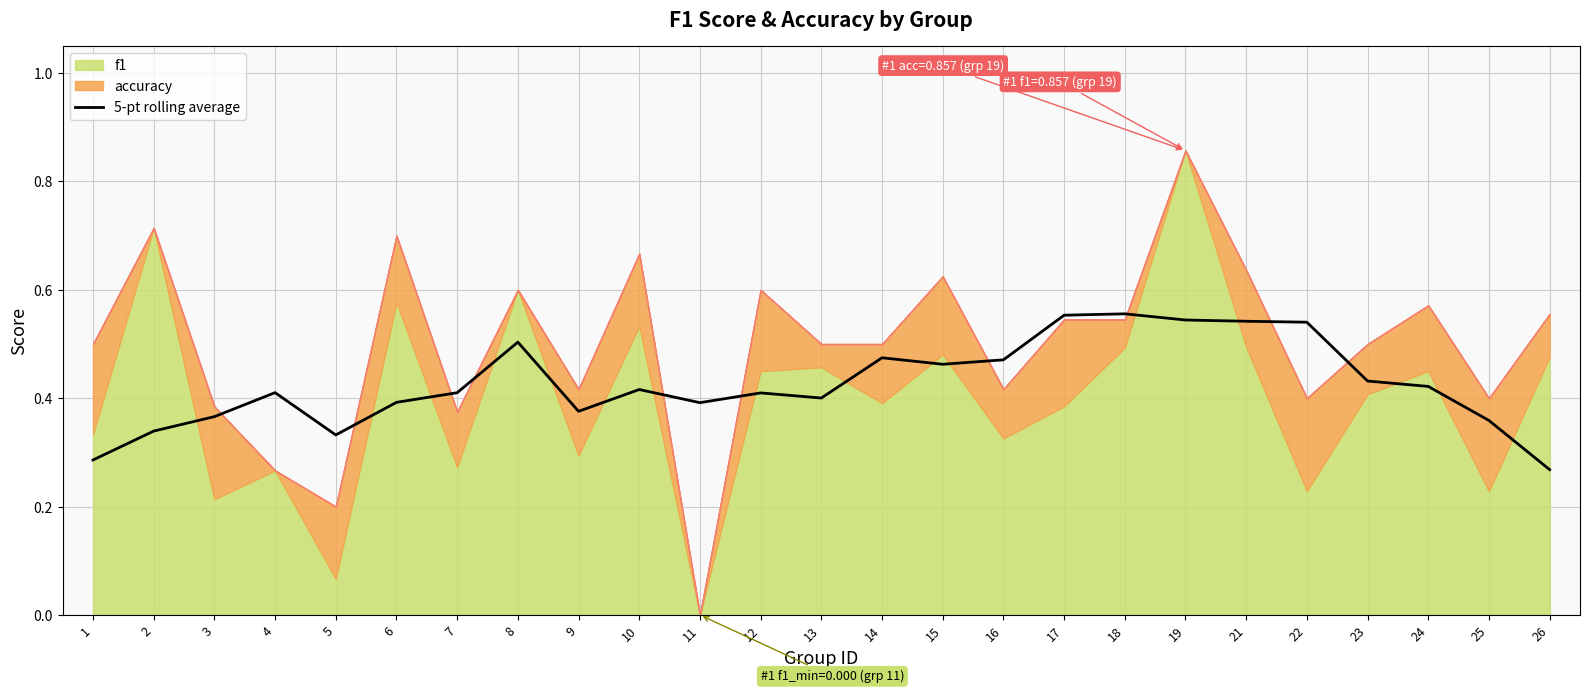

List the labels in order of value, largest first.

18, 17, 19, 21, 22, 8, 14, 16, 15, 23, 24, 10, 4, 7, 12, 13, 6, 11, 9, 3, 25, 2, 5, 1, 26